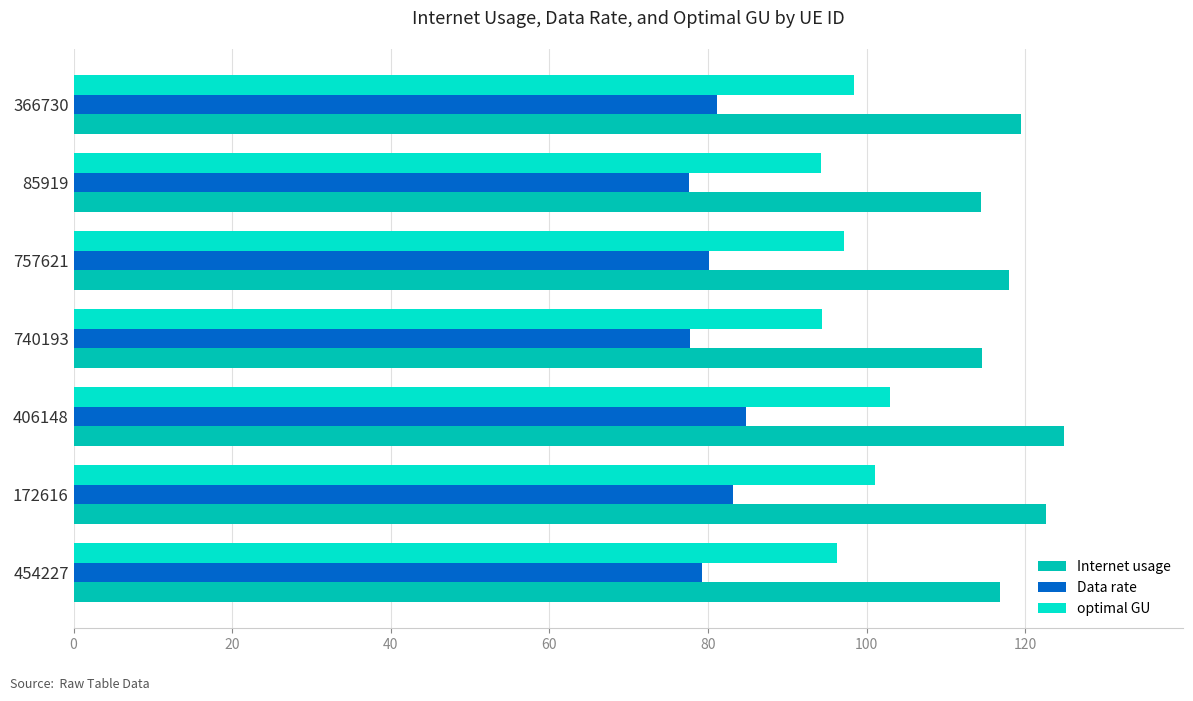

What is the approximate value of Internet usage at 740193?

114.6